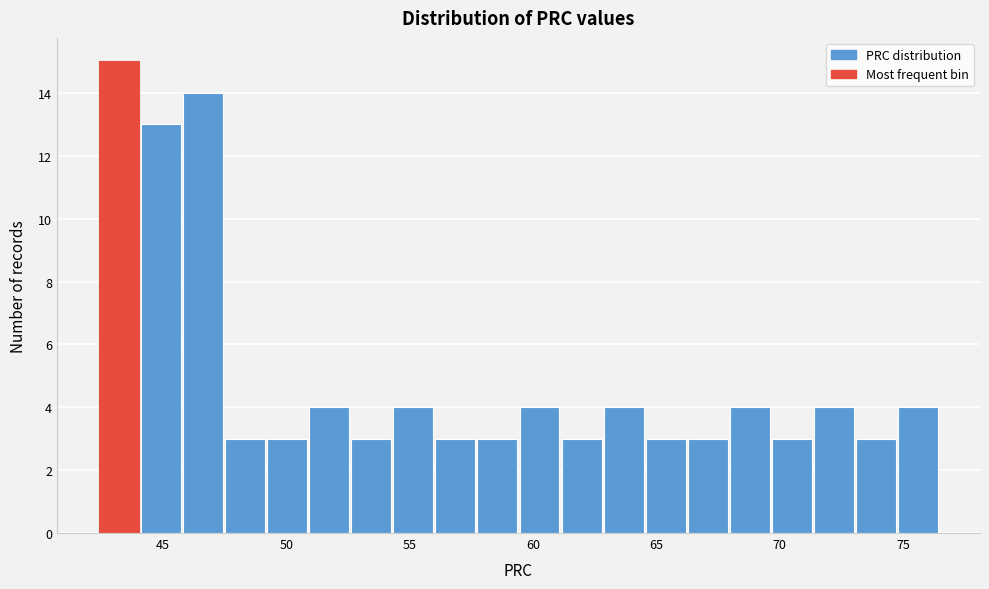

Read against the x-axis, roughly where is the centre of the tallest bar?

43.0